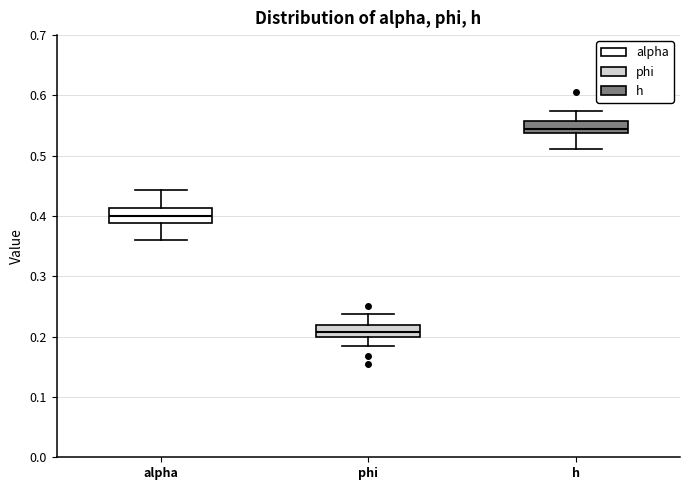

Where is the lower edge of the box for h on the y-axis? The values are not printed on the chart, so give them approximately, as read against the axis.

0.54